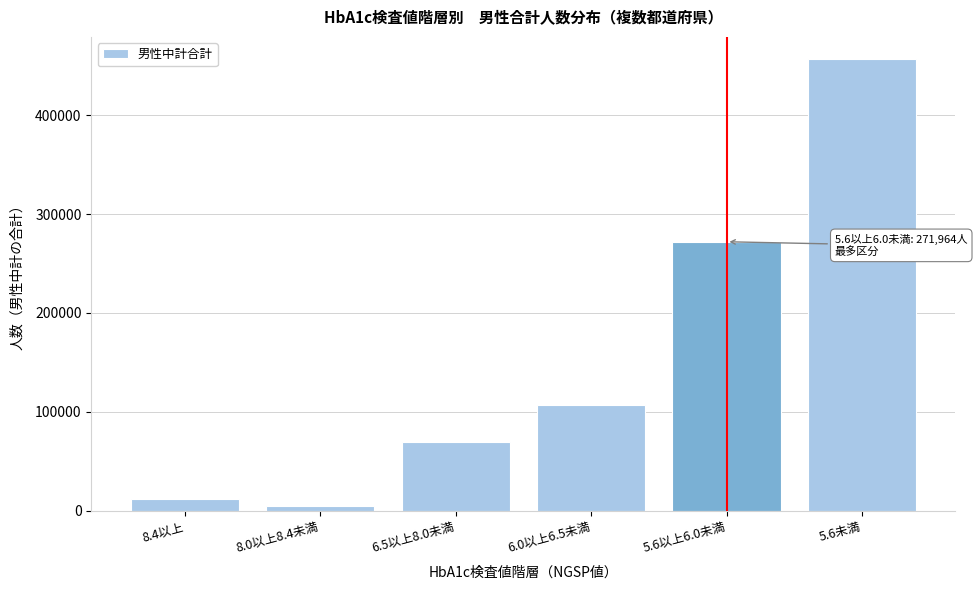

Reading left to right, extract all data points from this chart.

8.4以上=12216	8.0以上8.4未満=4582	6.5以上8.0未満=69708	6.0以上6.5未満=107000	5.6以上6.0未満=271964	5.6未満=456330